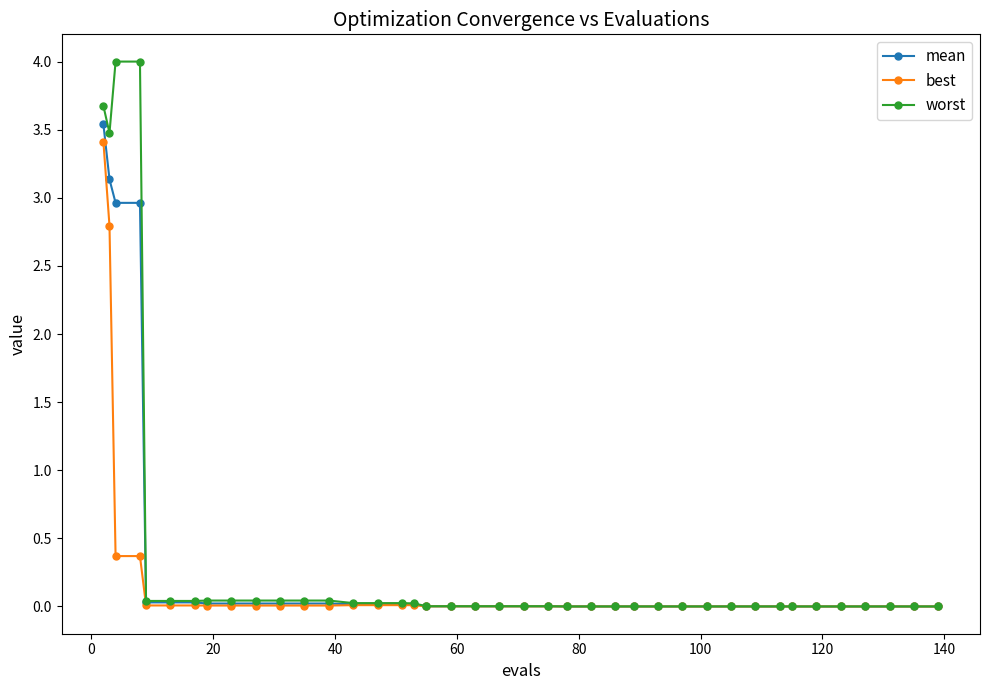

Which series has the largest range (max minus min)?

worst